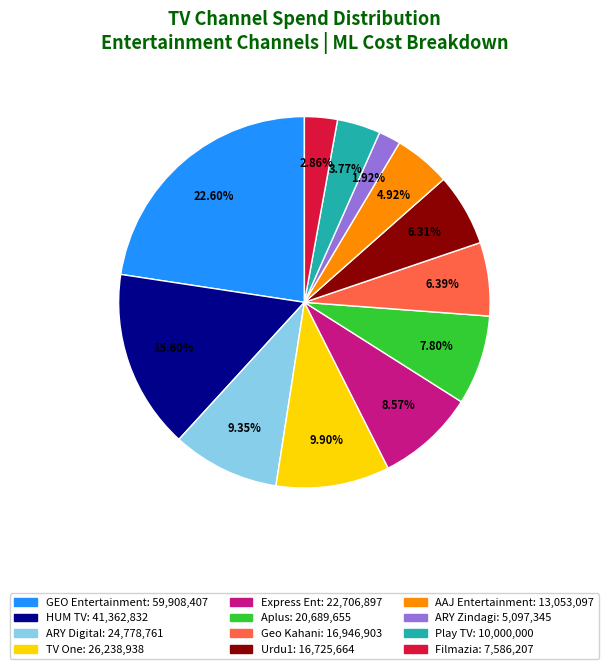

What percentage is the HUM TV slice, to the nearest percent?

16%